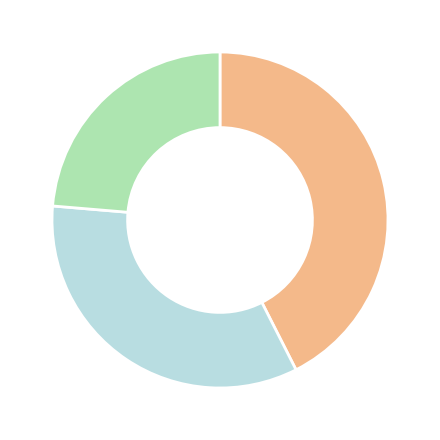

Is there a majority slice in this chart?

No